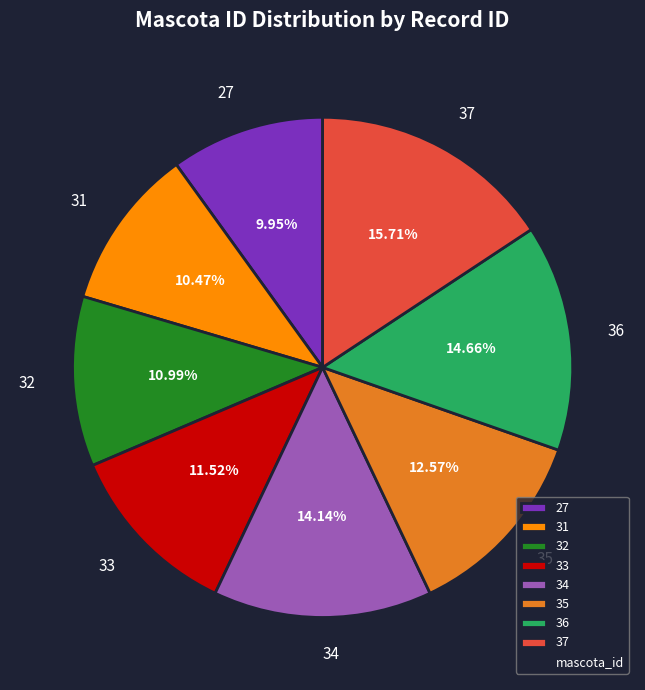

What is the largest slice in the pie chart?

37